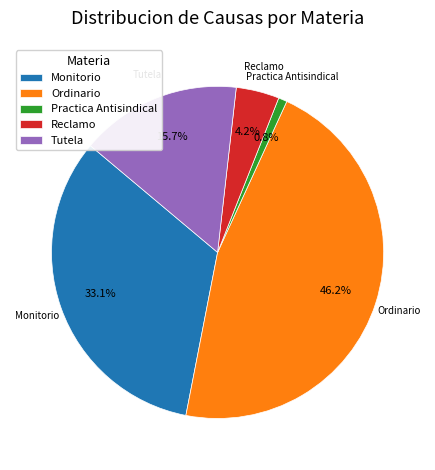

Does Ordinario account for over 50% of the chart?

No